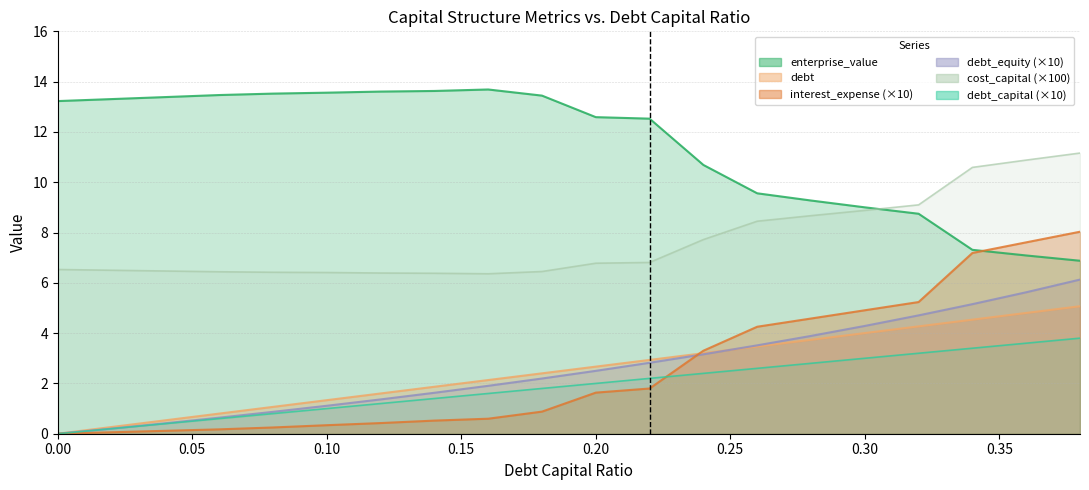

Which series has the largest range (max minus min)?

interest_expense